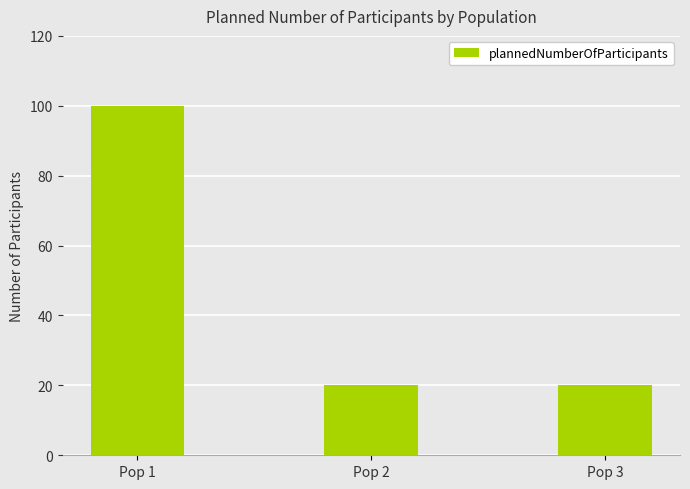

Count the number of data series in this chart.

1